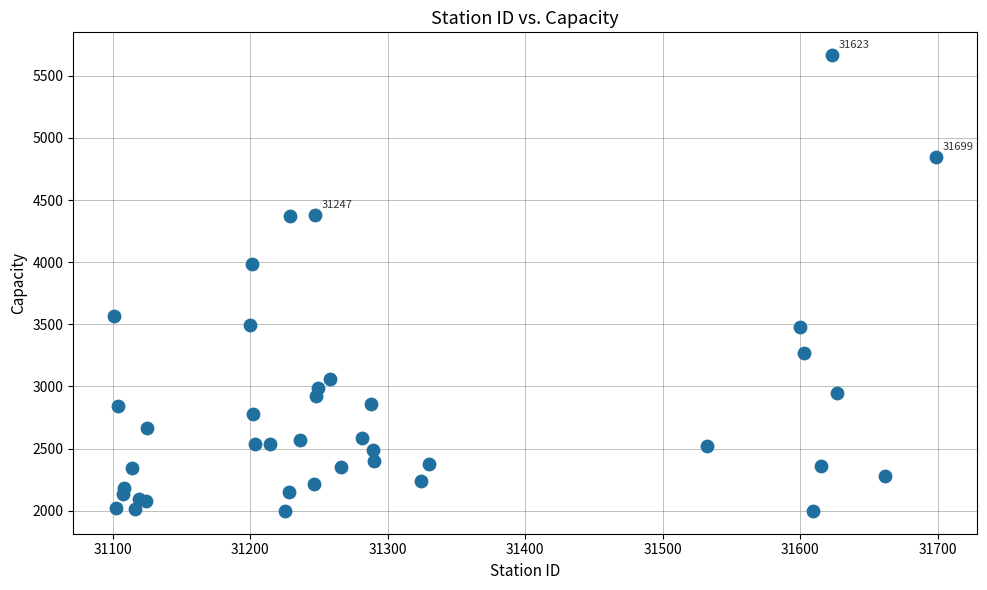

What Y value in the scatter plot is closest to 3832?

3986